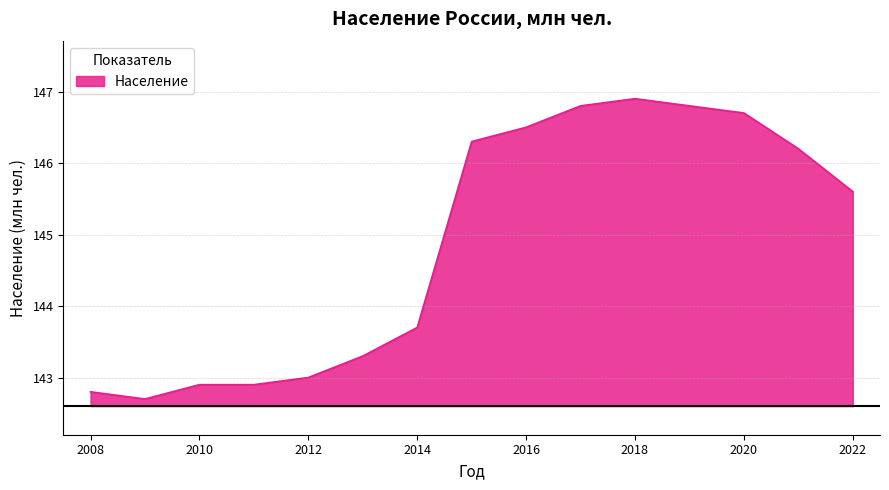

How many lines are shown in the chart?

1